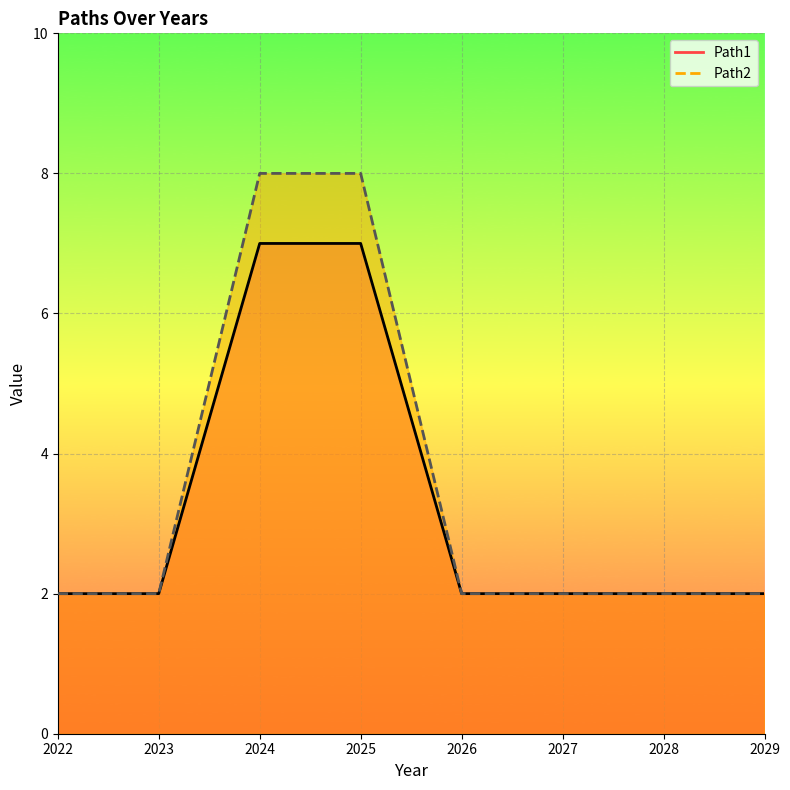

True or false: Path2 and Path1 intersect in this chart.

False